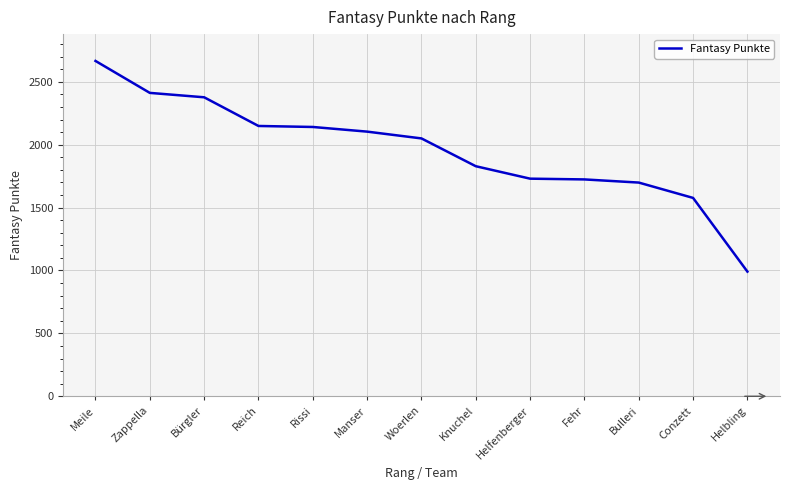

How many distinct data groups are displayed?

1